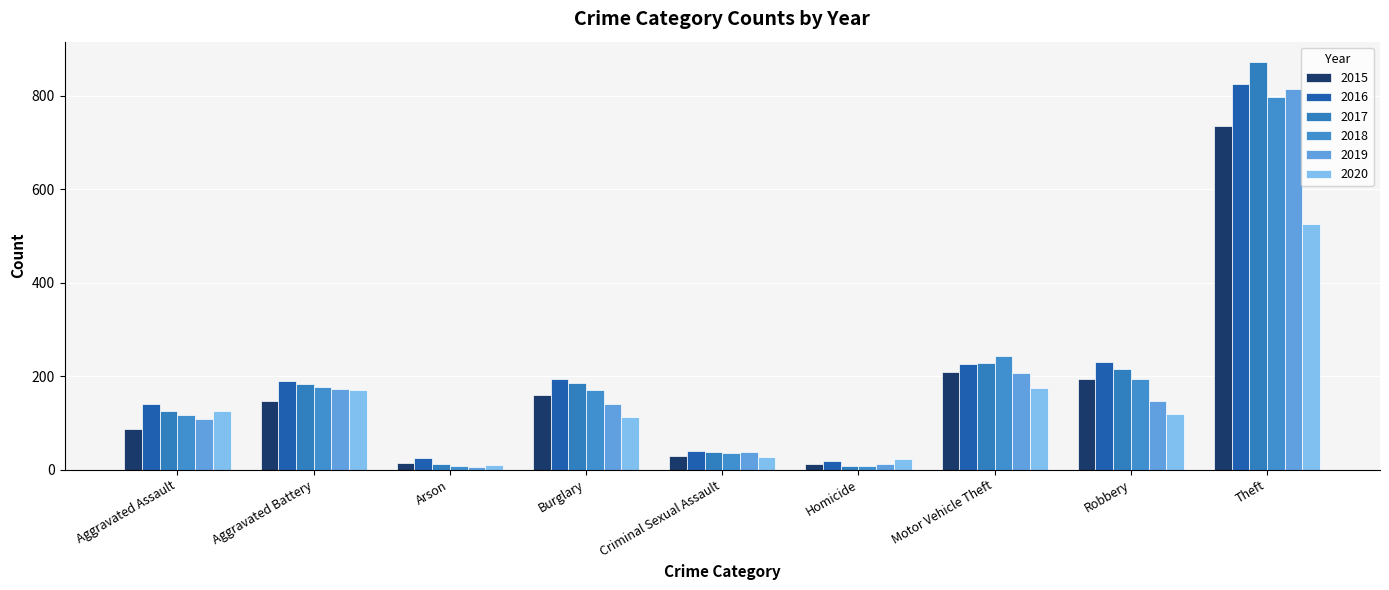

Which category has the highest value in the 2018 series?

Theft